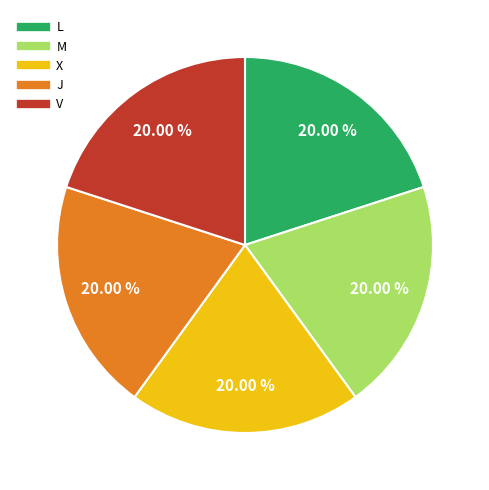

Is there a majority slice in this chart?

No